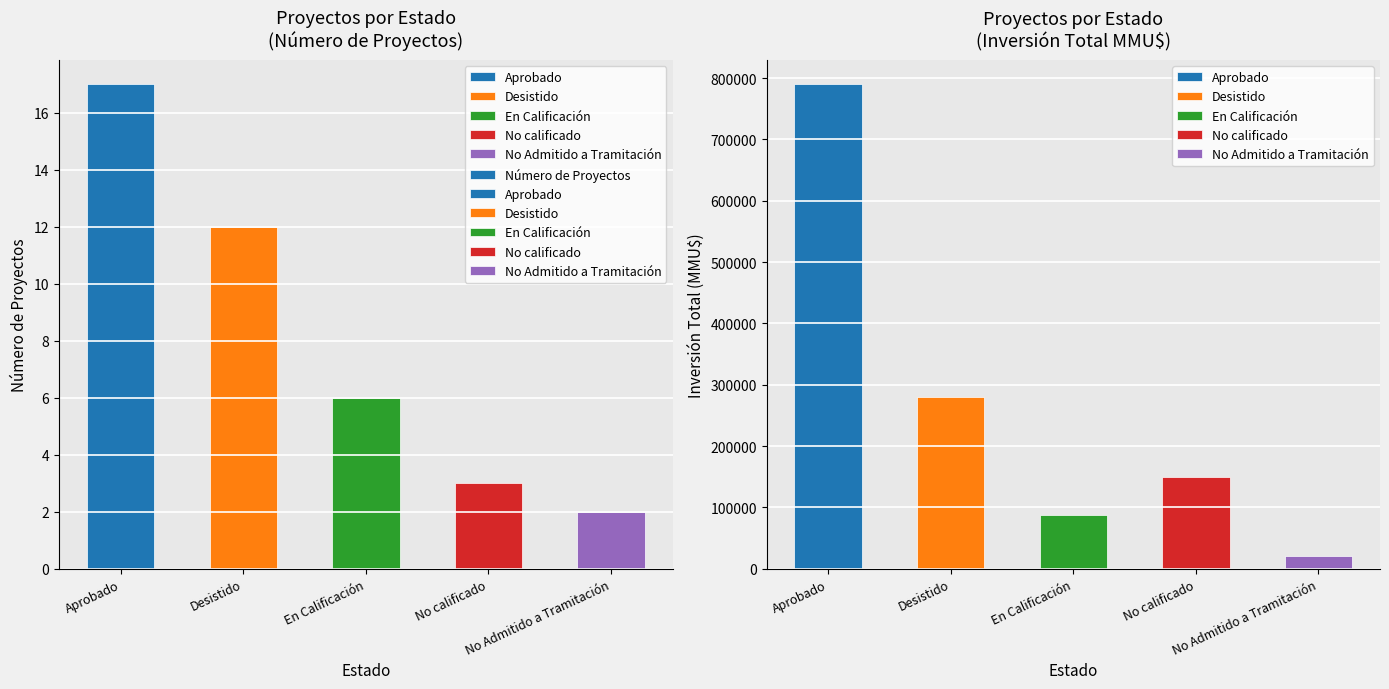

How many data points does each series have?

5